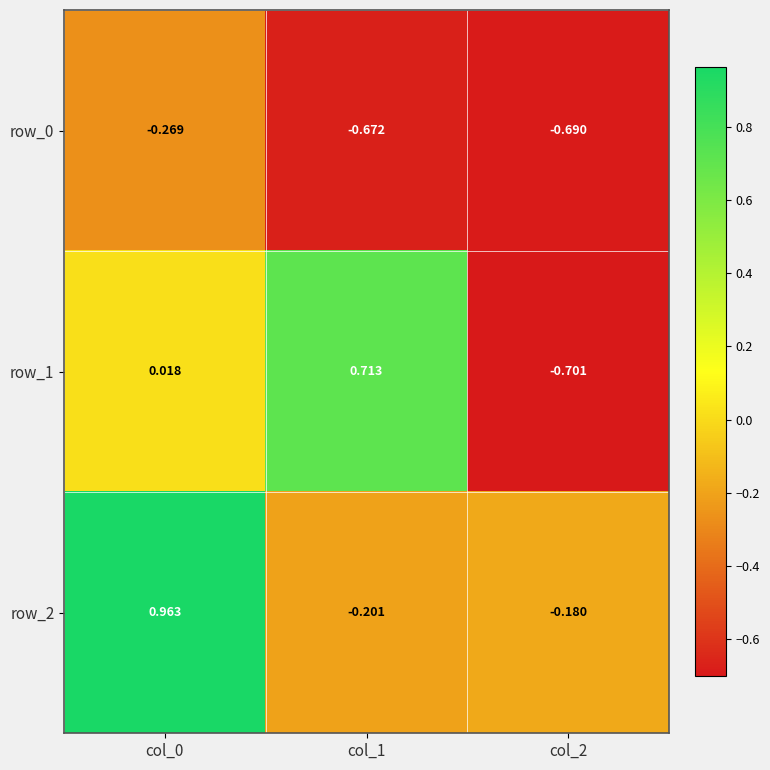

How many positive values does the row_1 series have?

2